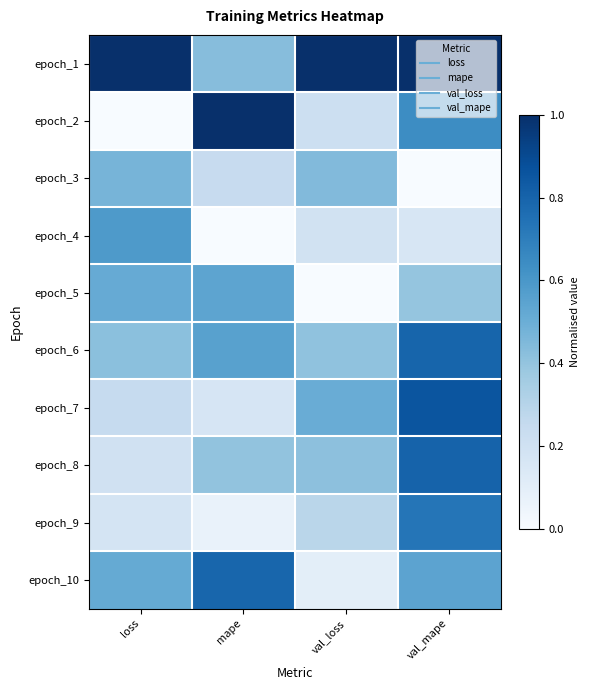

What is the total value across all series at mape?

4.2